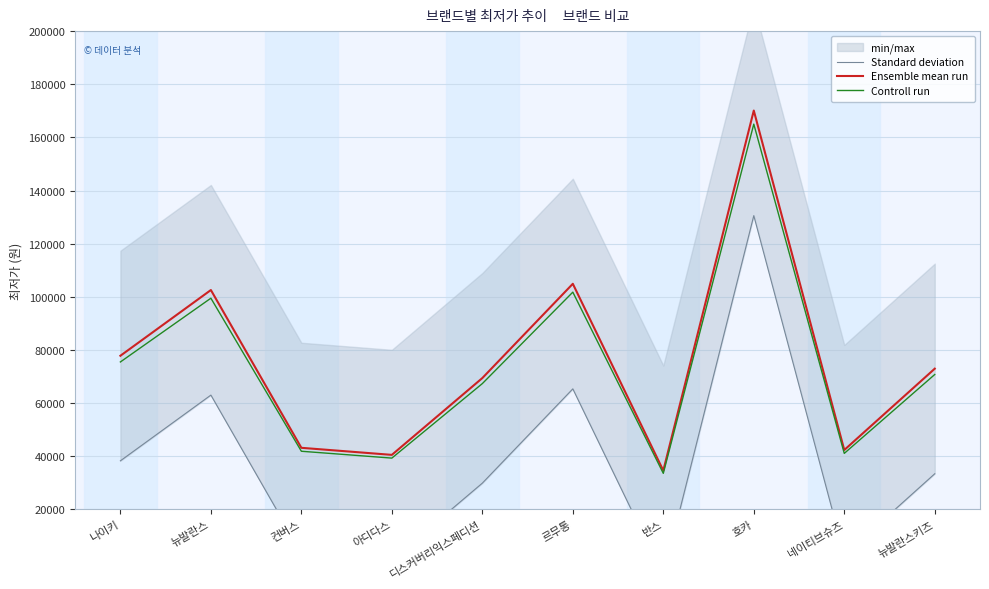

What is the maximum value for Controll run?

164997.0